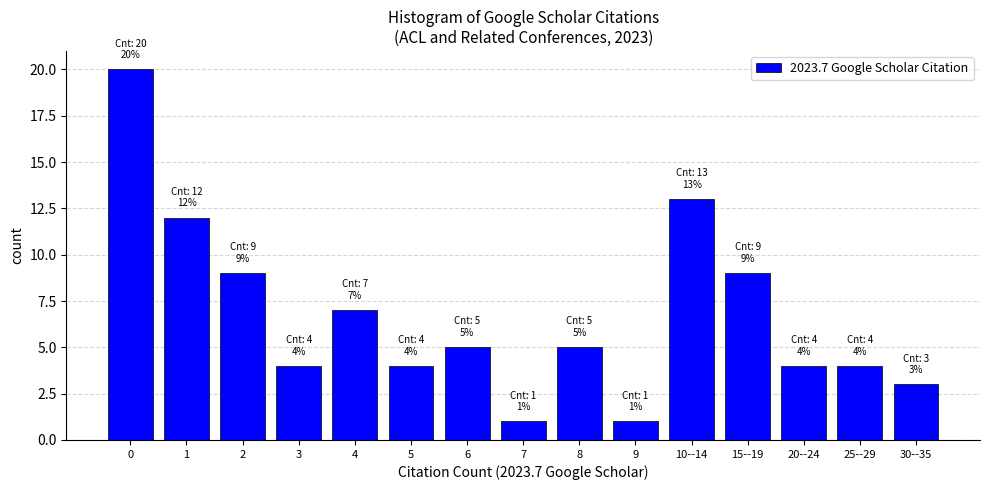

Reading right to left, transcribe all the data shown in this chart.

3	4	4	9	13	1	5	1	5	4	7	4	9	12	20